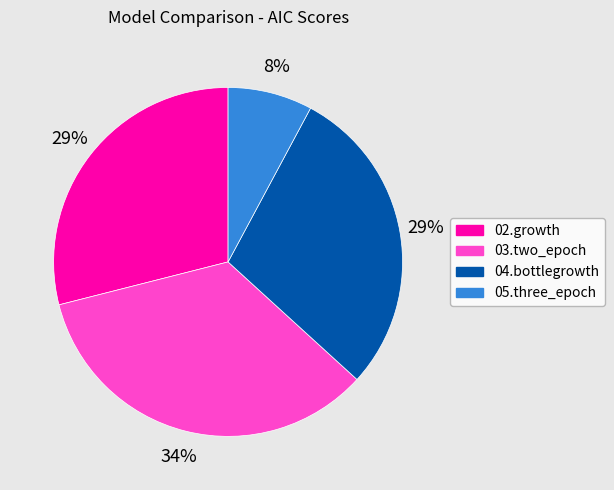

What is the largest slice in the pie chart?

03.two_epoch